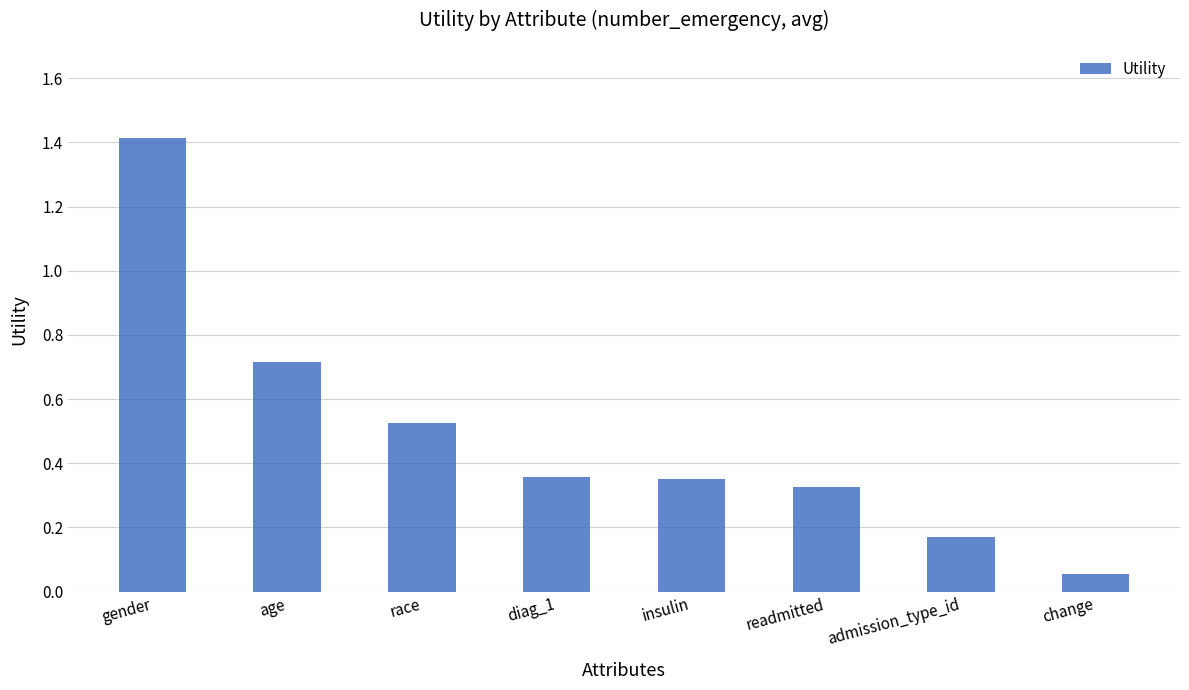

What is the label of the 5th bar from the right?

diag_1